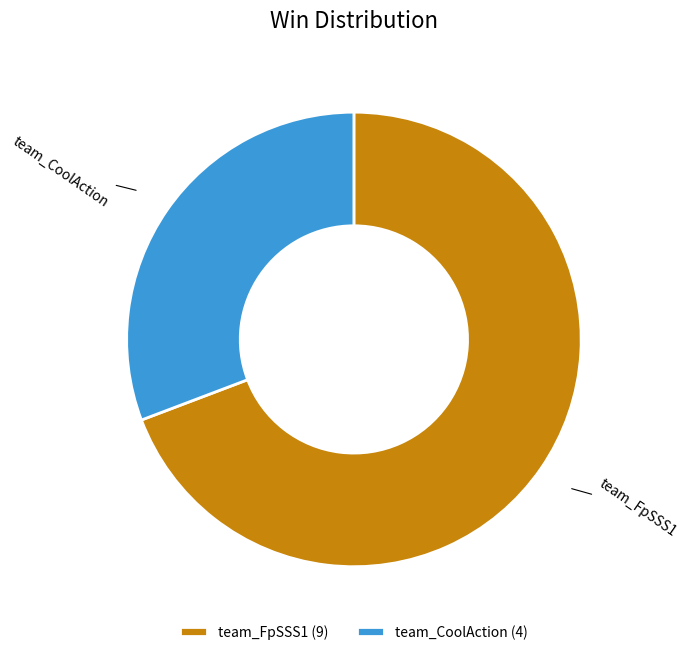

Do team_FpSSS1 and team_CoolAction together represent more than half of the pie?

Yes